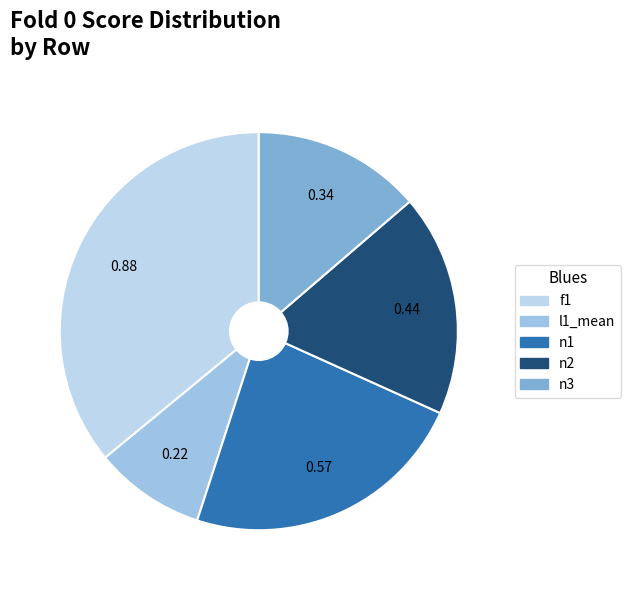

Which category has the smallest portion of the pie?

l1_mean